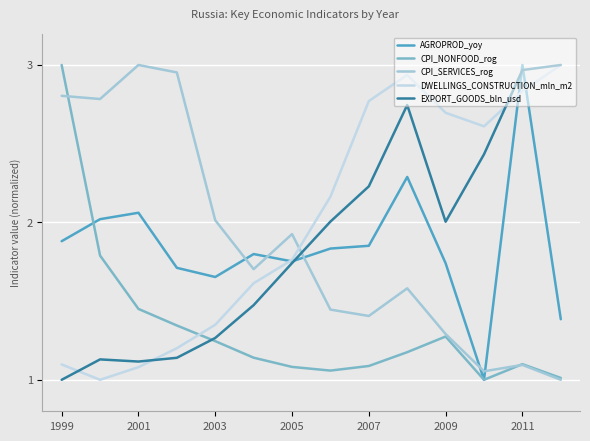

How many intersections are there between EXPORT_GOODS_bln_usd and AGROPROD_yoy?

3